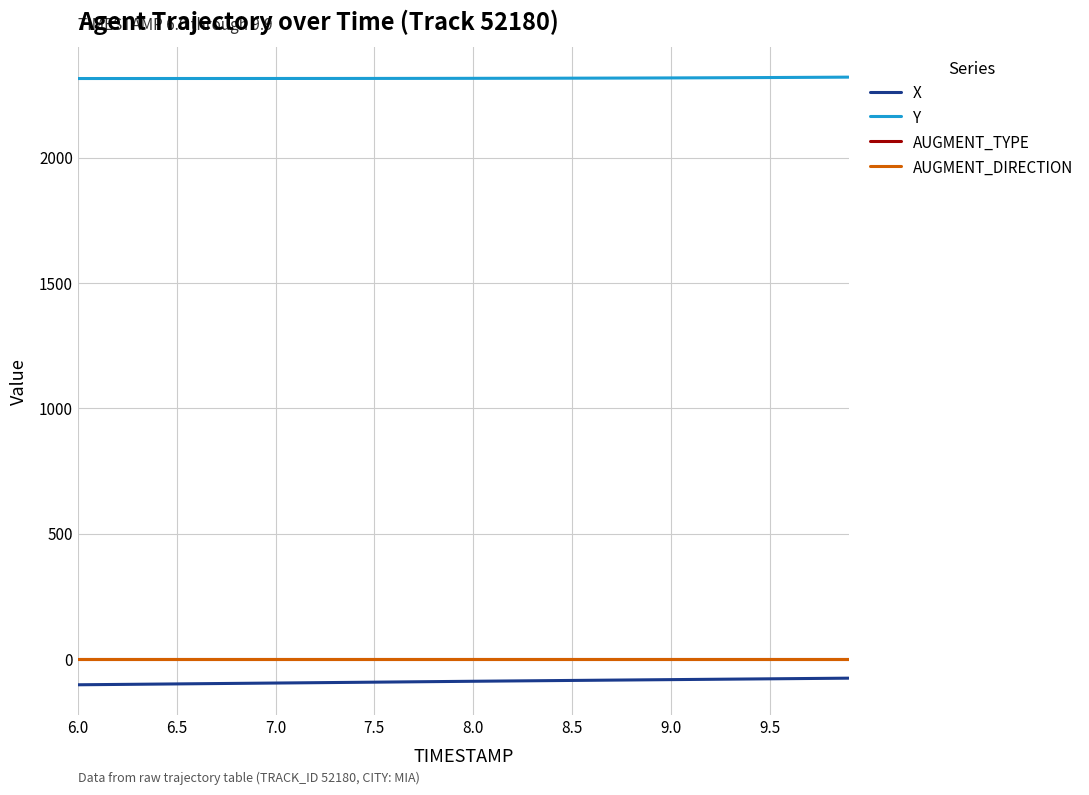

What is the highest value of the Y series?

2321.4